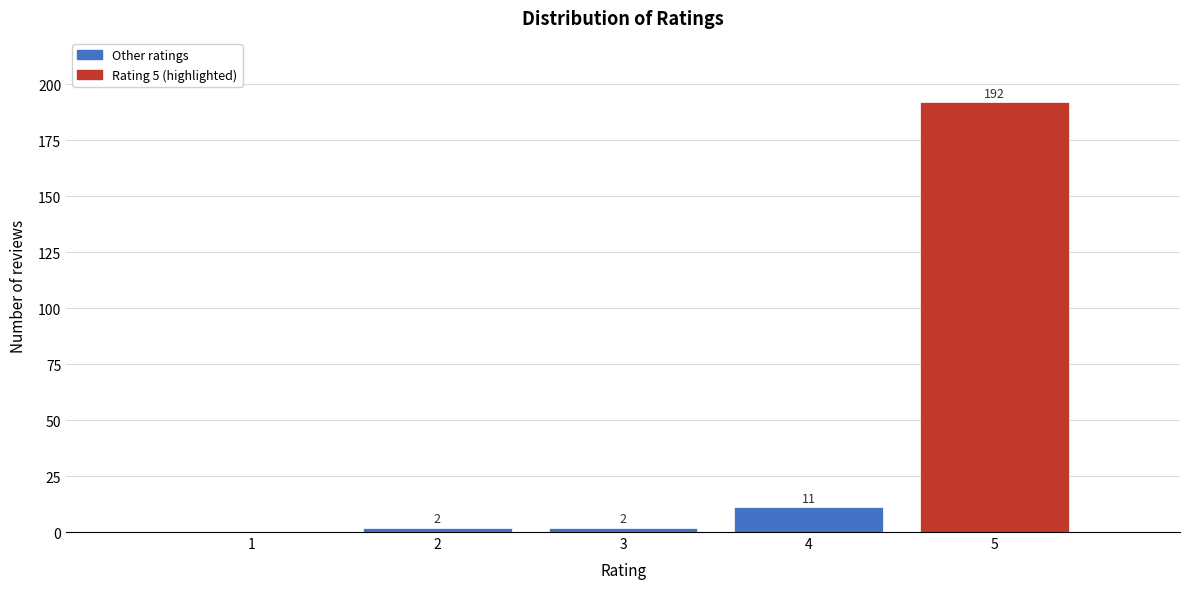

Reading left to right, transcribe all the data shown in this chart.

1=0	2=2	3=2	4=11	5=192